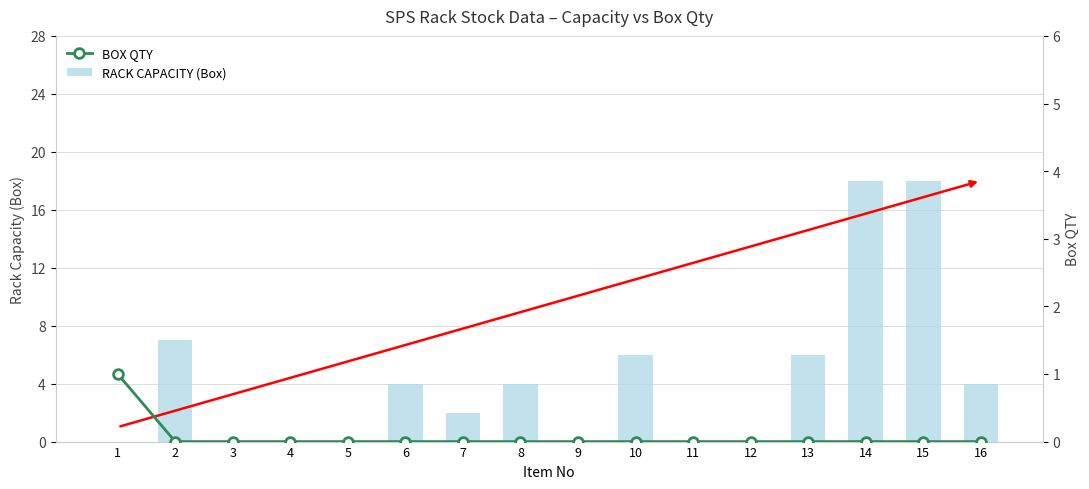

At which label does BOX QTY reach its minimum?

2